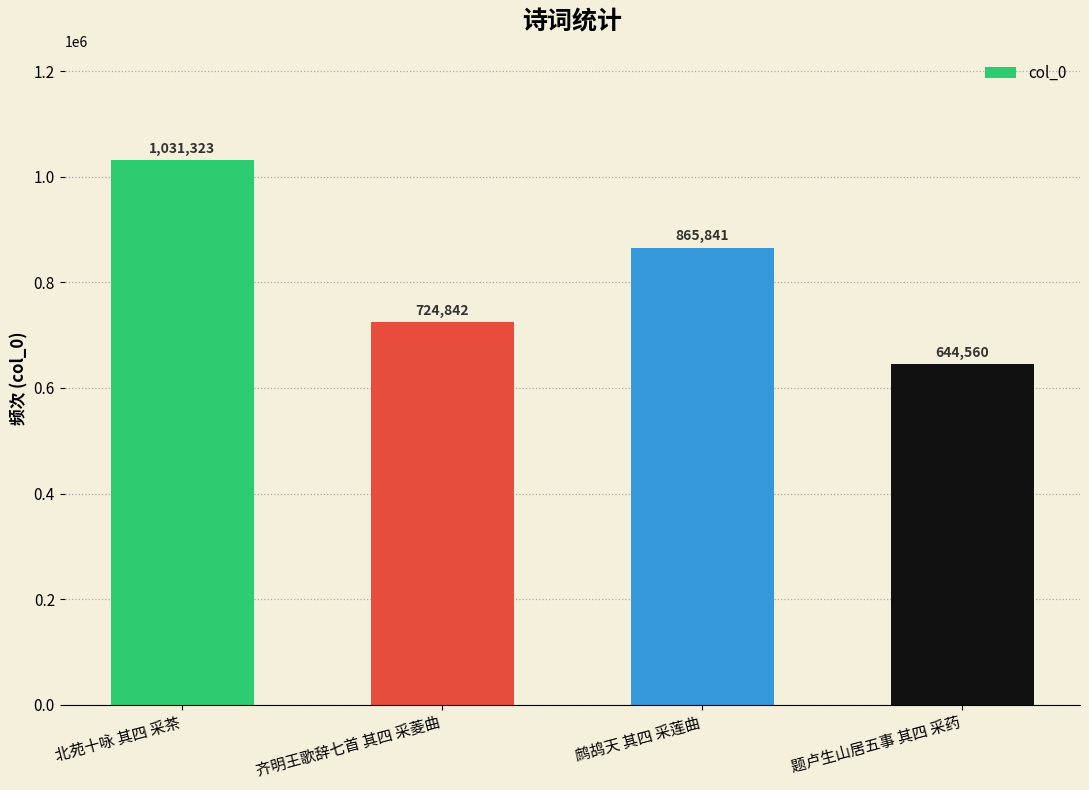

Which has a higher value, 北苑十咏 其四 采茶 or 题卢生山居五事 其四 采药?

北苑十咏 其四 采茶